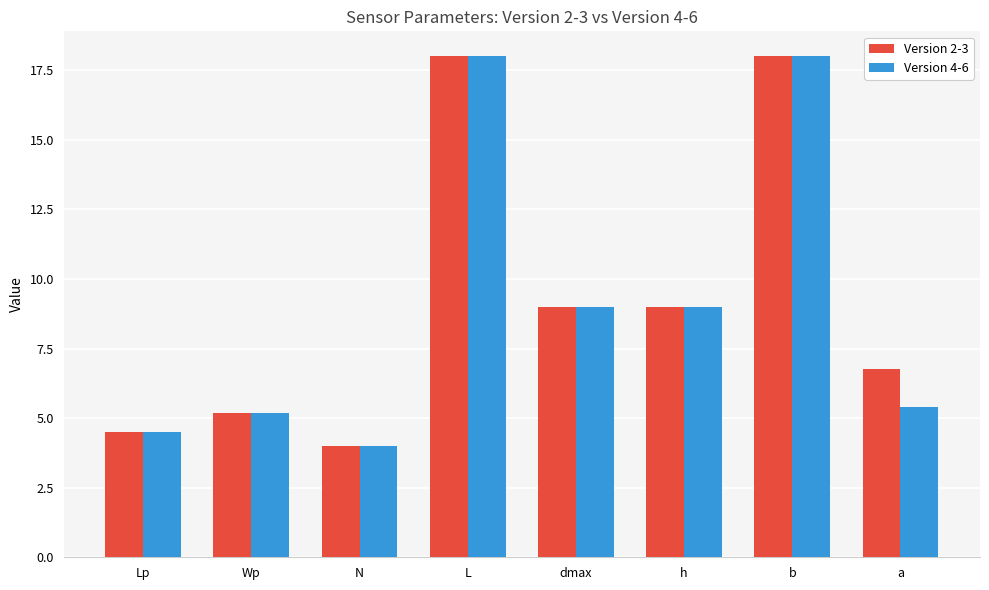

What is the label of the 6th bar from the right?

N